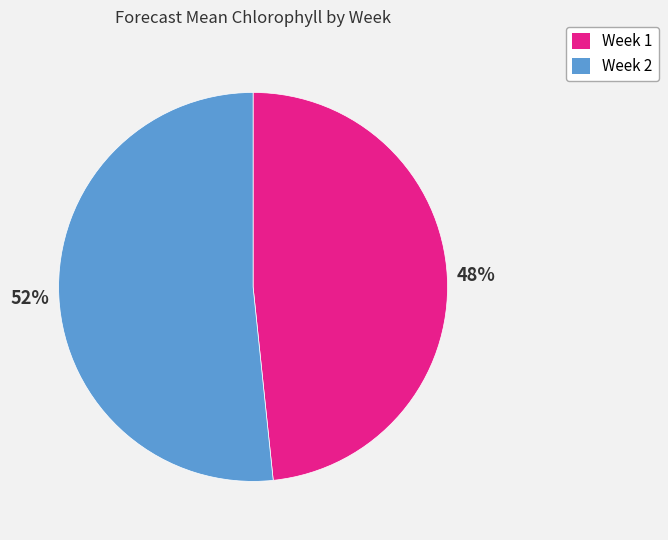

Approximately how many times larger is the value at Week 1 compared to Week 2?

0.9